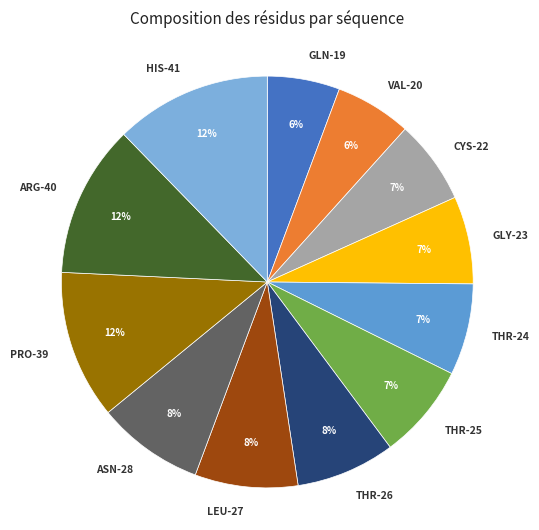

Does THR-26 represent more than half of the total?

No